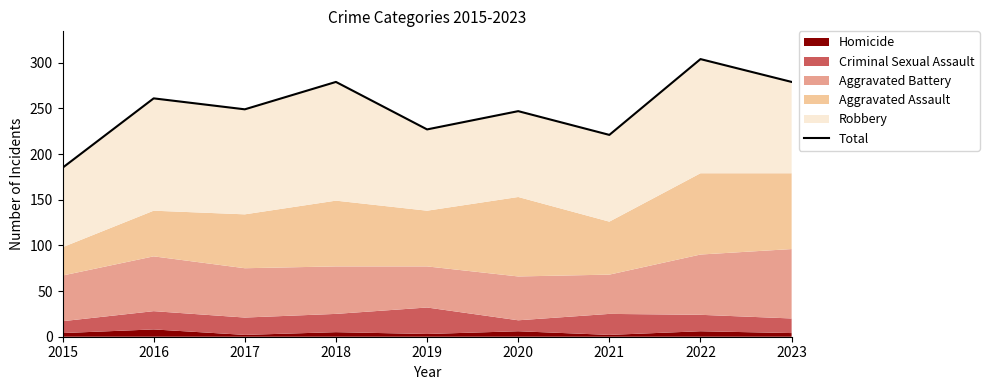

At which category does the data reach its first local peak?

2016